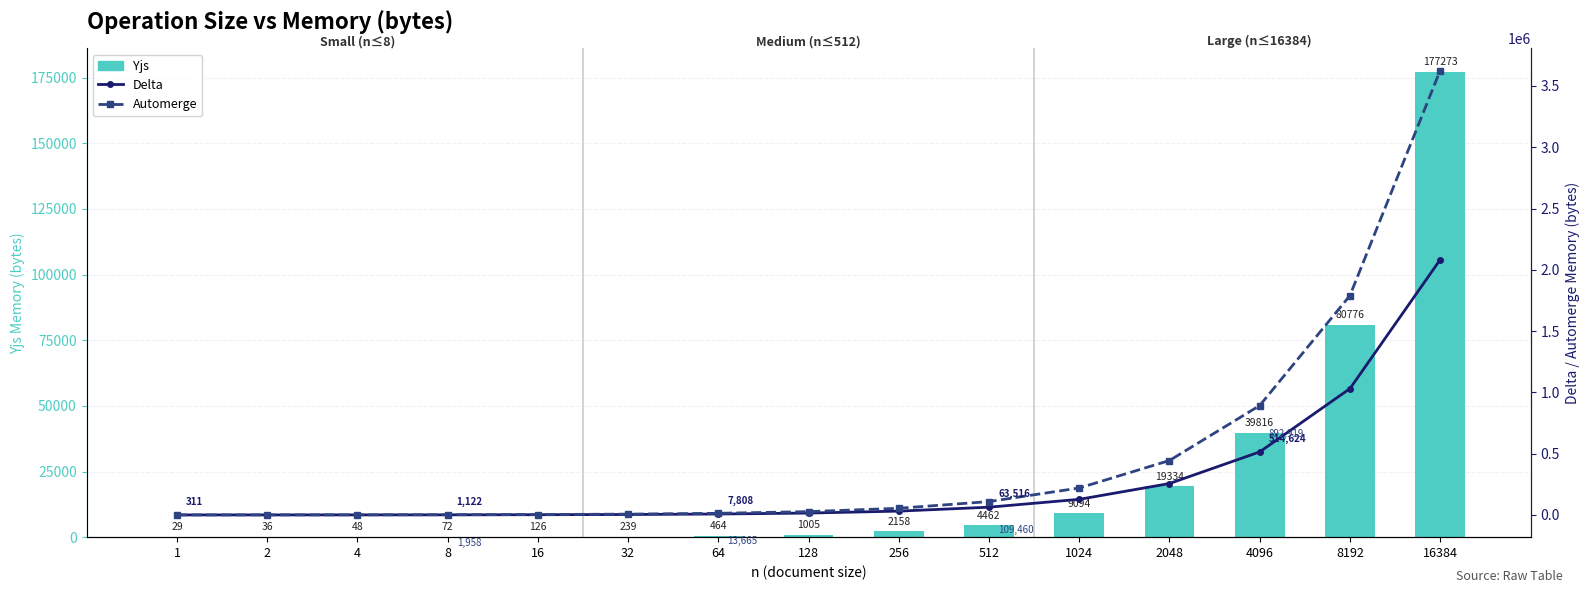

Does the chart contain any negative values?

No